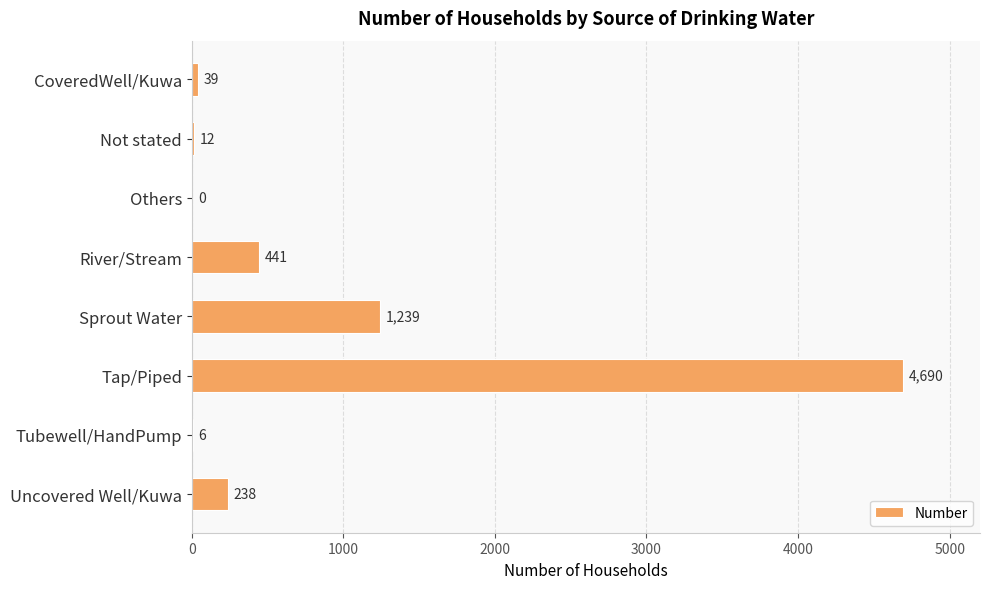

What is the maximum value shown in the chart?

4690